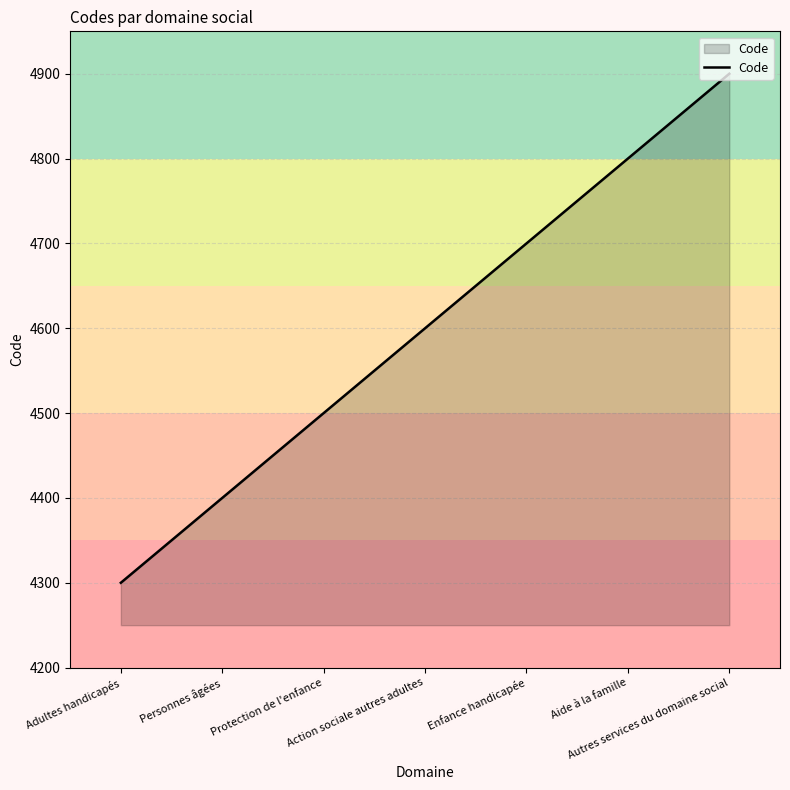

Reading right to left, extract all data points from this chart.

4900	4800	4700	4600	4500	4400	4300